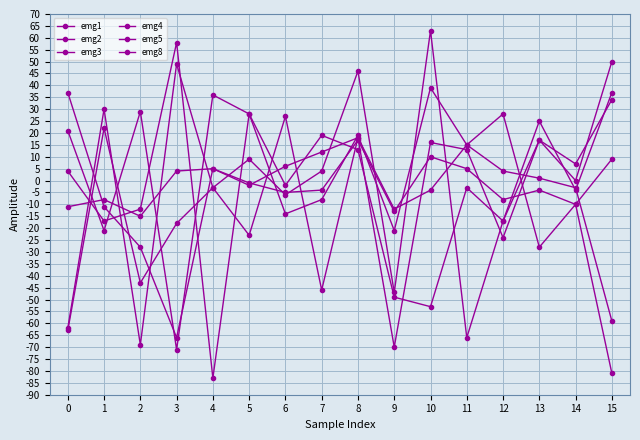

Does the chart display data point markers on the line(s)?

Yes